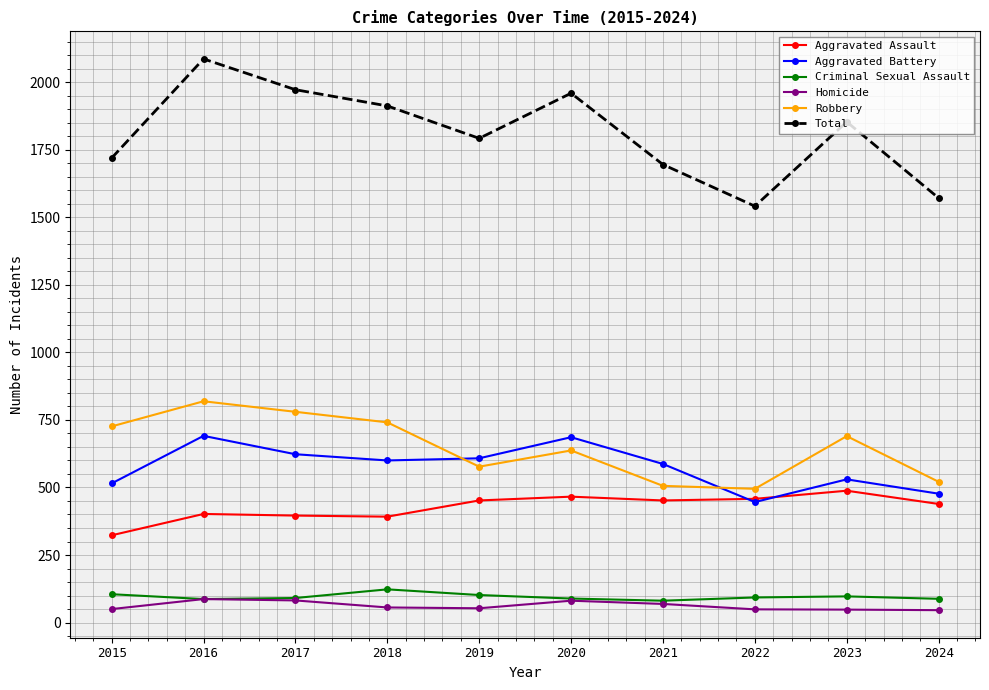

What is the sum of all Aggravated Assault values?

4268